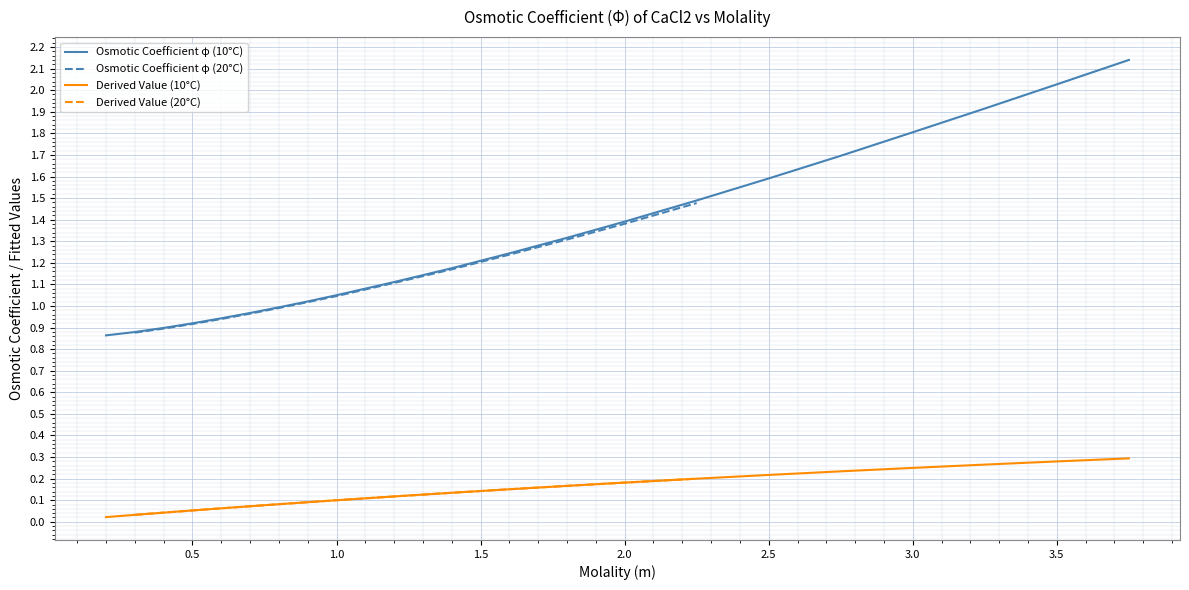

Is it true that Derived Value (10°C) equals 0.2 at 2.0?

True